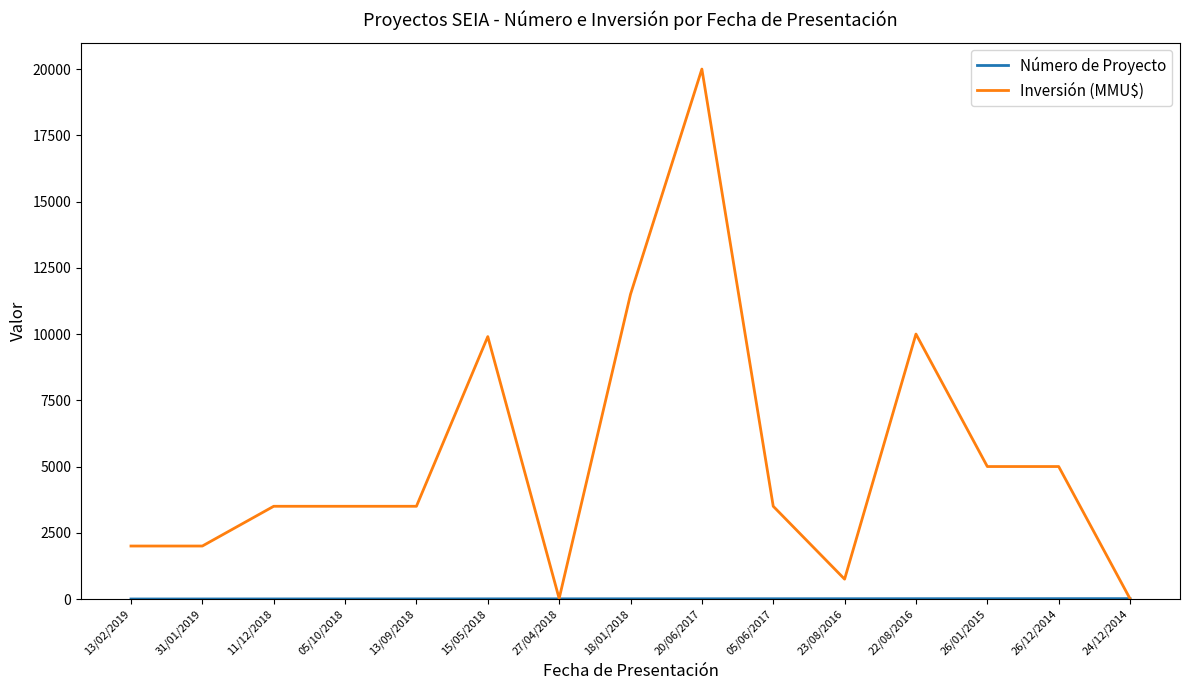

At which category is the sum across all series the highest?

20/06/2017